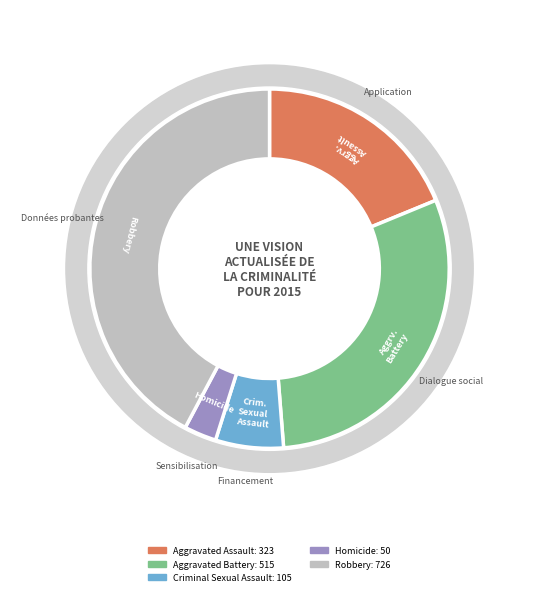

Approximately how many times larger is the value at Aggravated Battery compared to Robbery?

0.7